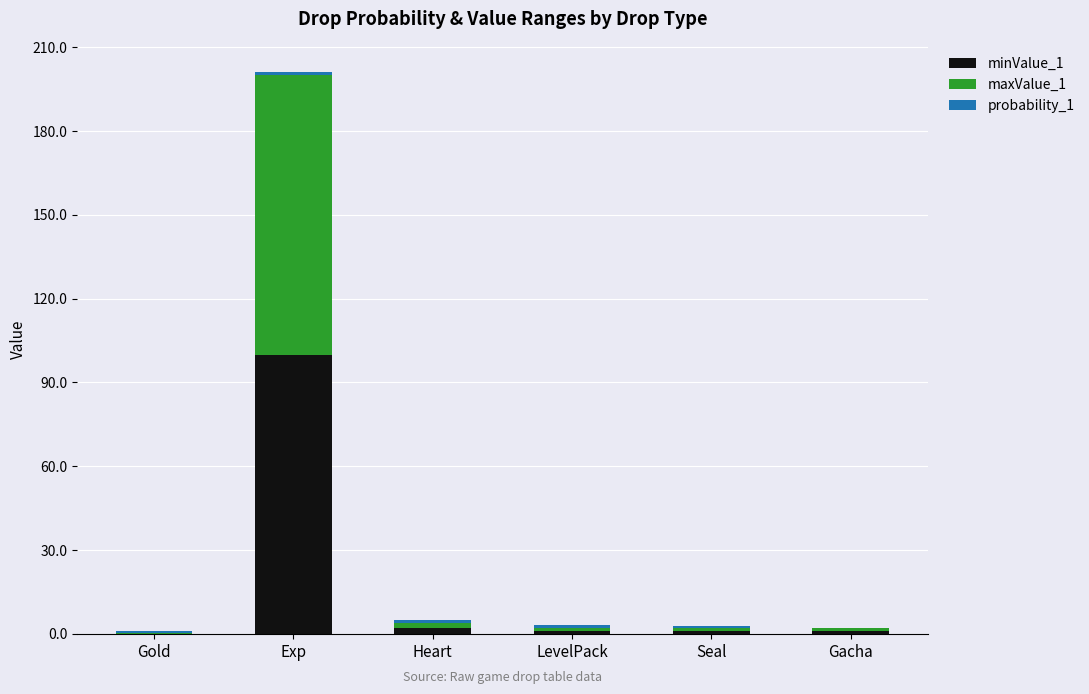

The value of minValue_1 at Exp is 152.2. True or false?

False